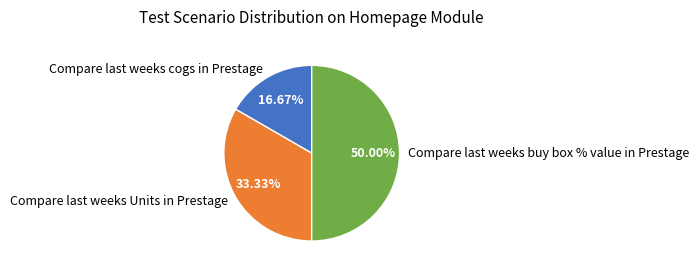

Which category has the smallest portion of the pie?

Compare last weeks cogs in Prestage